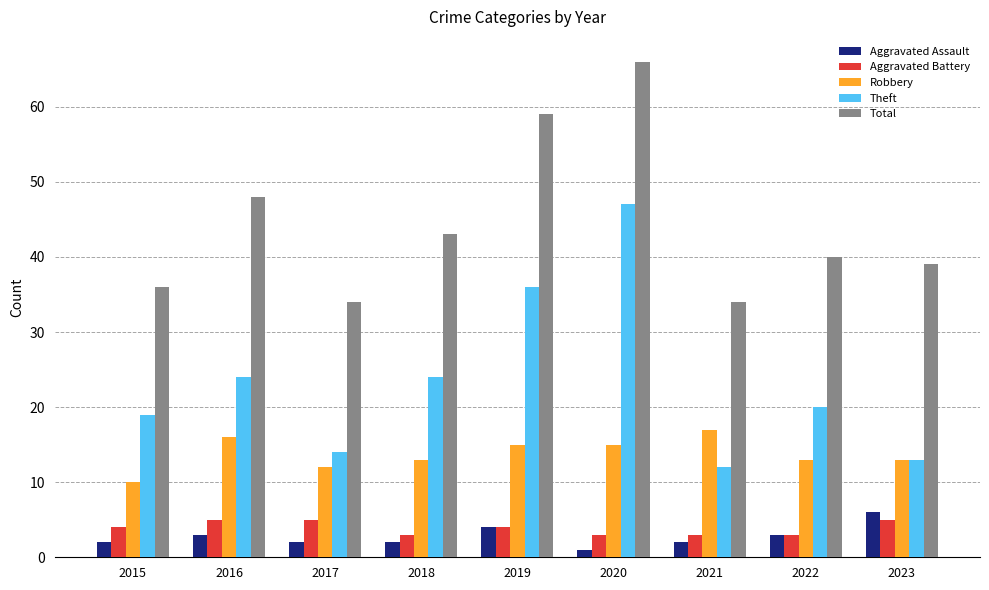

Is the value of Aggravated Battery at 2021 greater than the value of Theft at 2018?

No